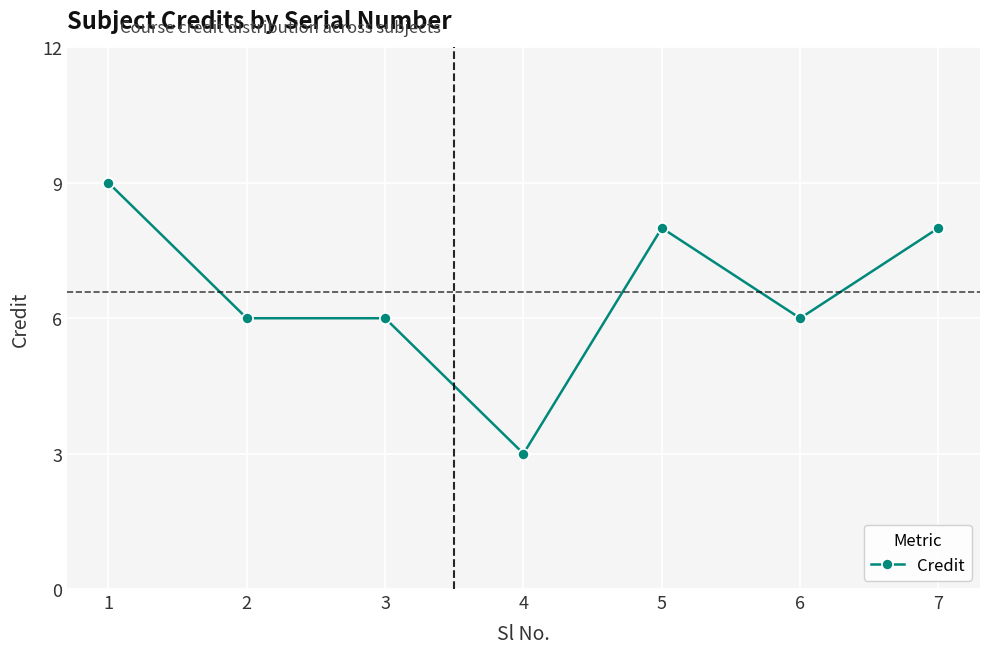

Count the values in the range 6 to 8.

5